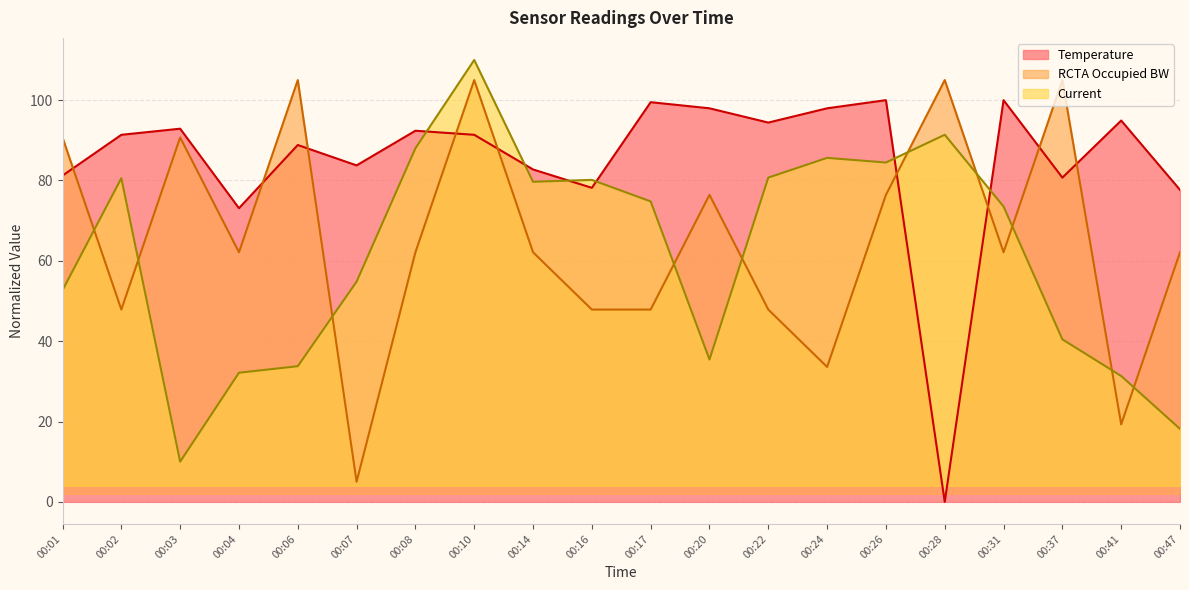

What is the approximate value of RCTA Occupied BW at 00:41?

19.3